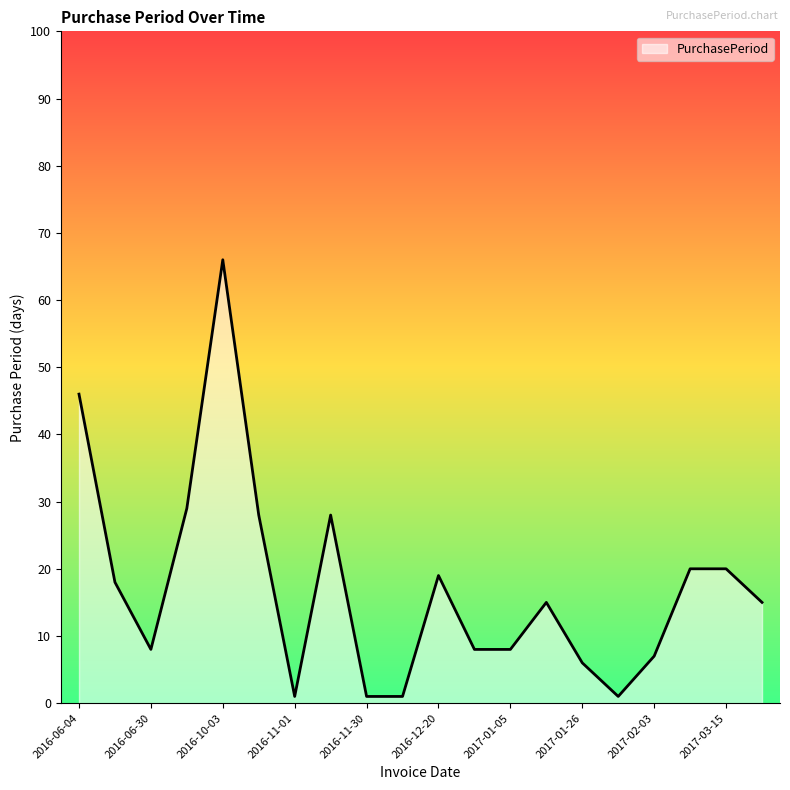

What is the difference between the maximum and minimum values?

65